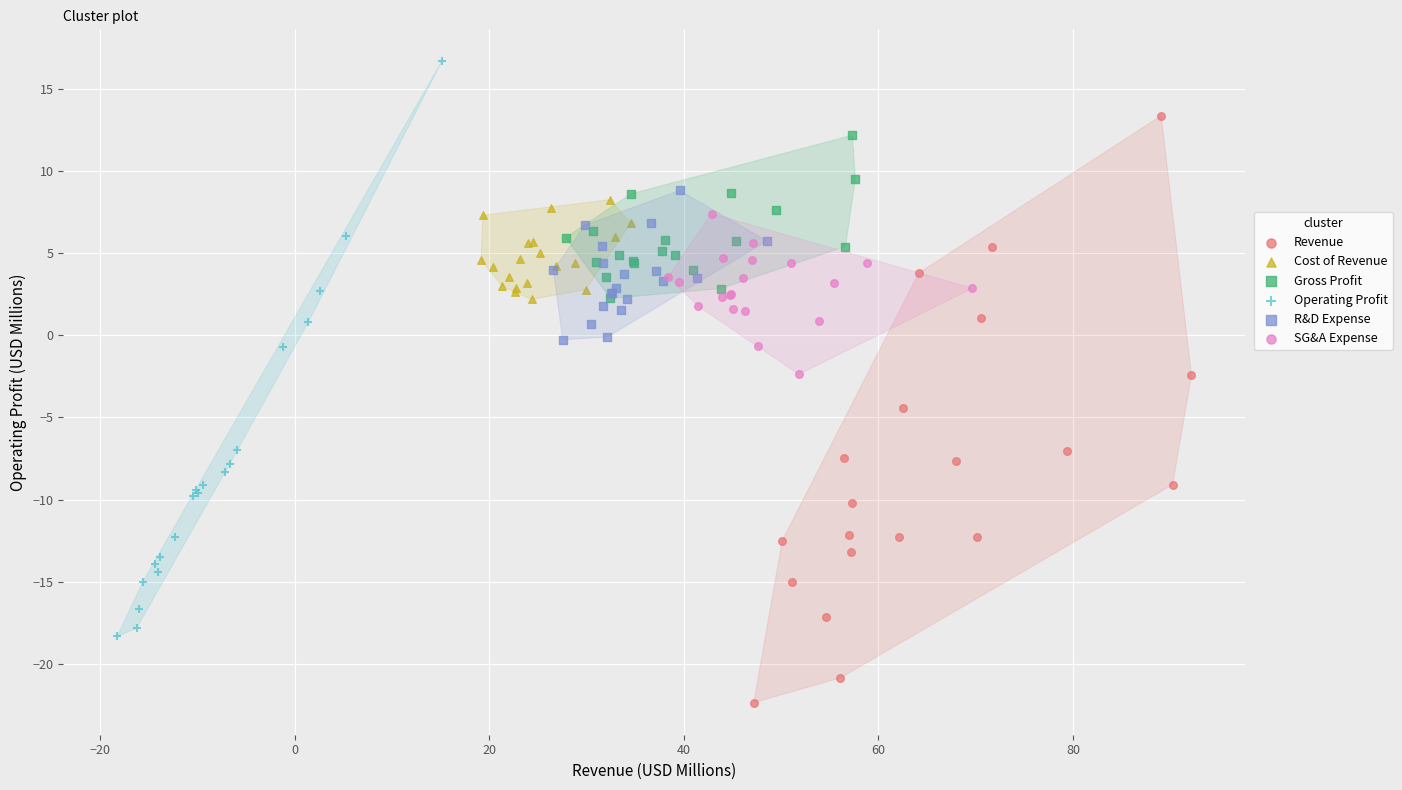

Which series contains the highest Y value?

Operating Profit